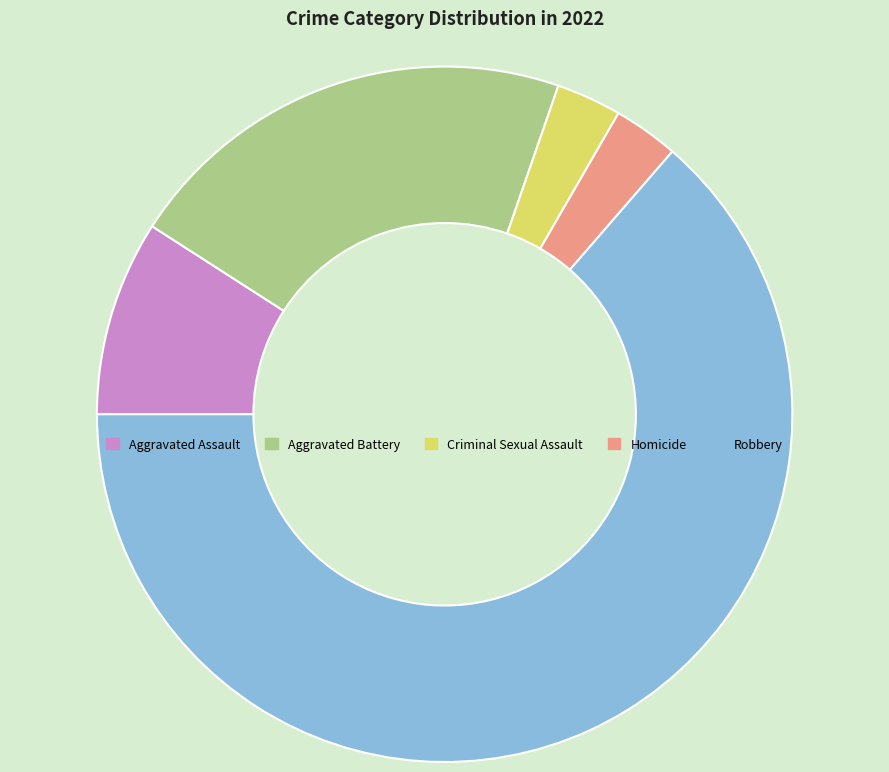

Is the sum of Criminal Sexual Assault and Homicide greater than half?

No